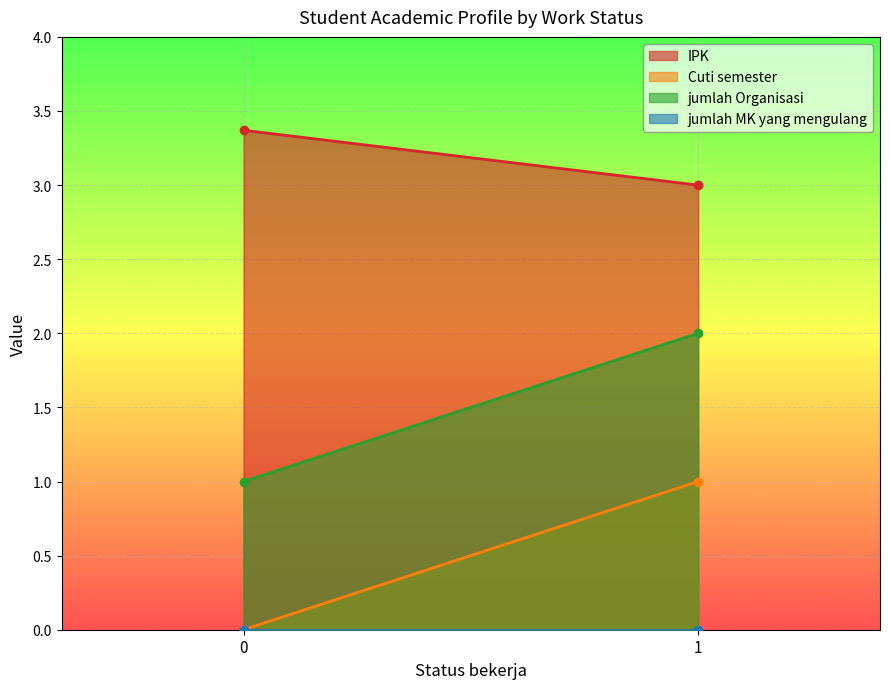

True or false: jumlah Organisasi has a value of 1.3 at 0.

False